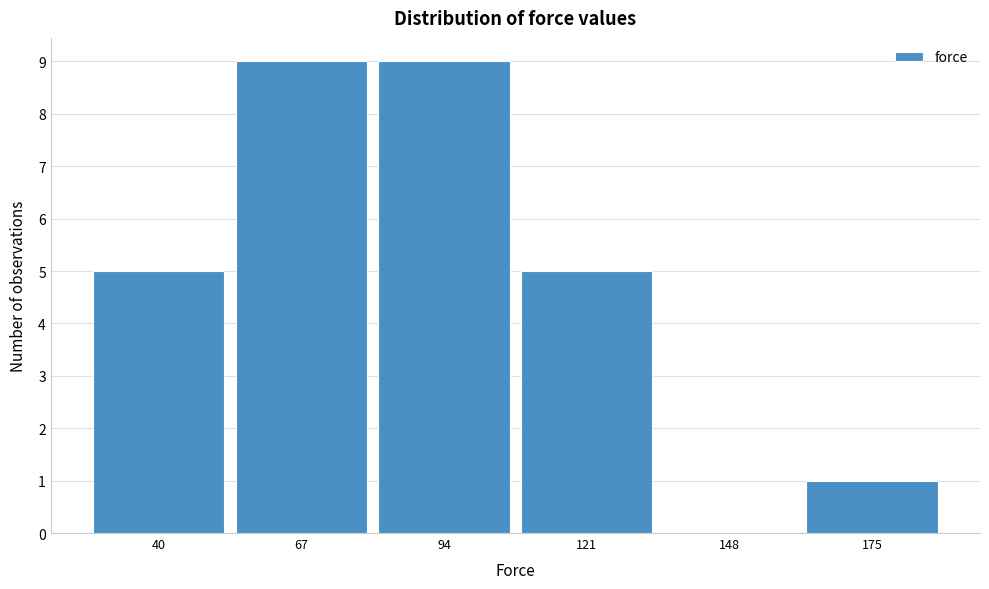

Reading right to left, extract all data points from this chart.

175=1	148=0	121=5	94=9	67=9	40=5